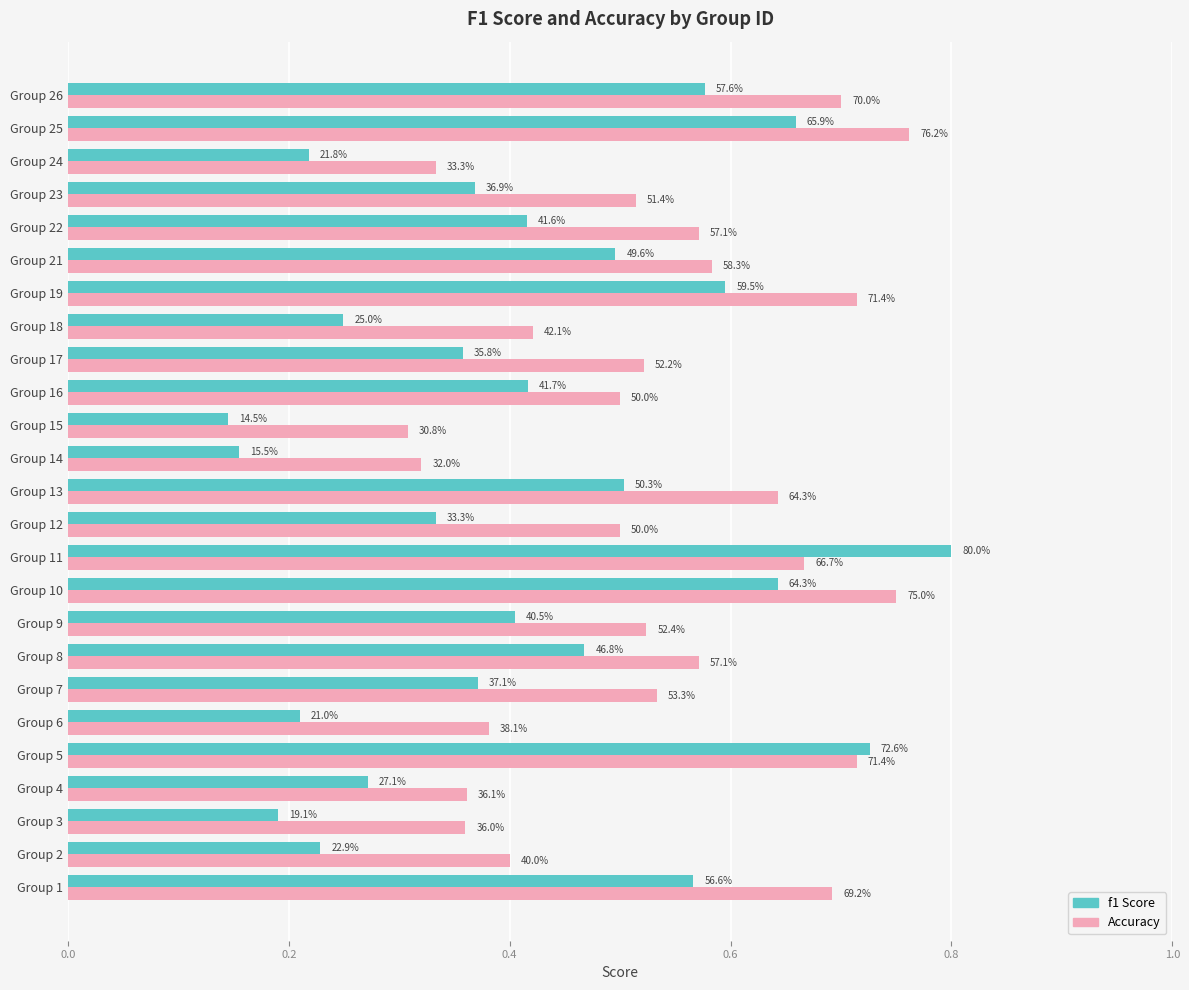

How many bars are there in total?

50